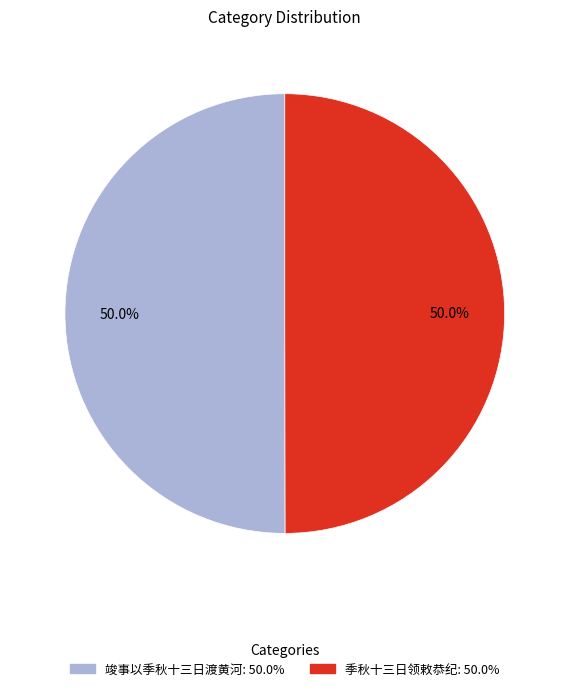

Approximately how many times larger is the value at 季秋十三日领敕恭纪 compared to 竣事以季秋十三日渡黄河?

1.0